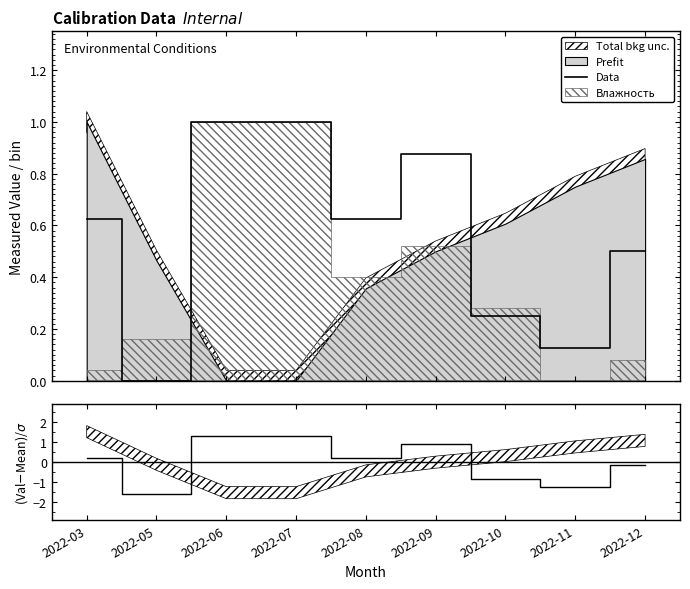

Is it true that the value at 2022-11 is 0.1?

False